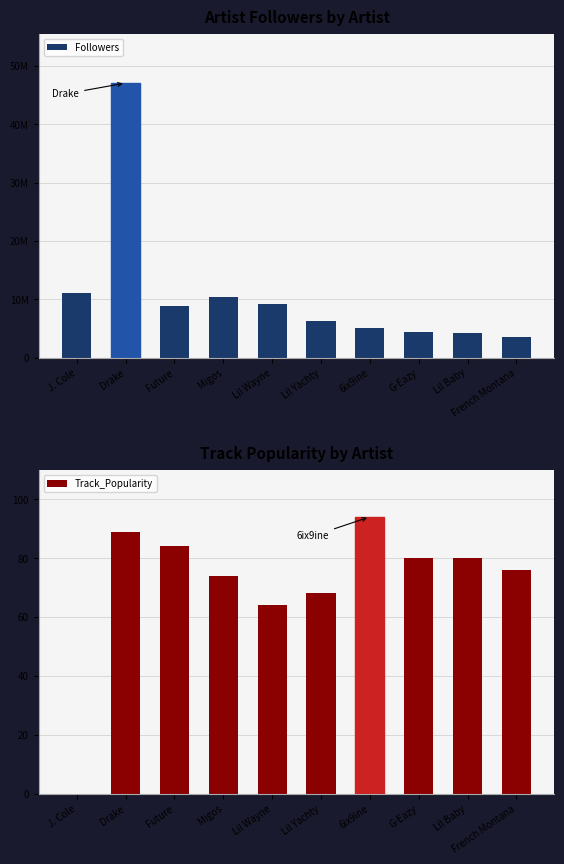

Reading left to right, what are all the values shown in this chart?

Followers: J. Cole=10987265	Drake=47044058	Future=8757711	Migos=10426796	Lil Wayne=9129573	Lil Yachty=6237230	6ix9ine=5030558	G-Eazy=4449453	Lil Baby=4175997	French Montana=3461032
Track_Popularity: J. Cole=0	Drake=89	Future=84	Migos=74	Lil Wayne=64	Lil Yachty=68	6ix9ine=94	G-Eazy=80	Lil Baby=80	French Montana=76